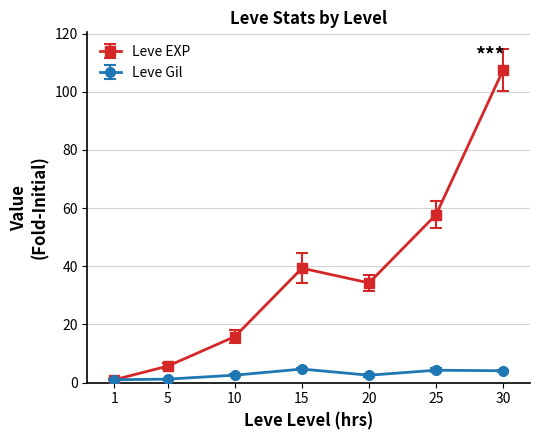

Between 5 and 30, which series saw the biggest shift?

Leve EXP